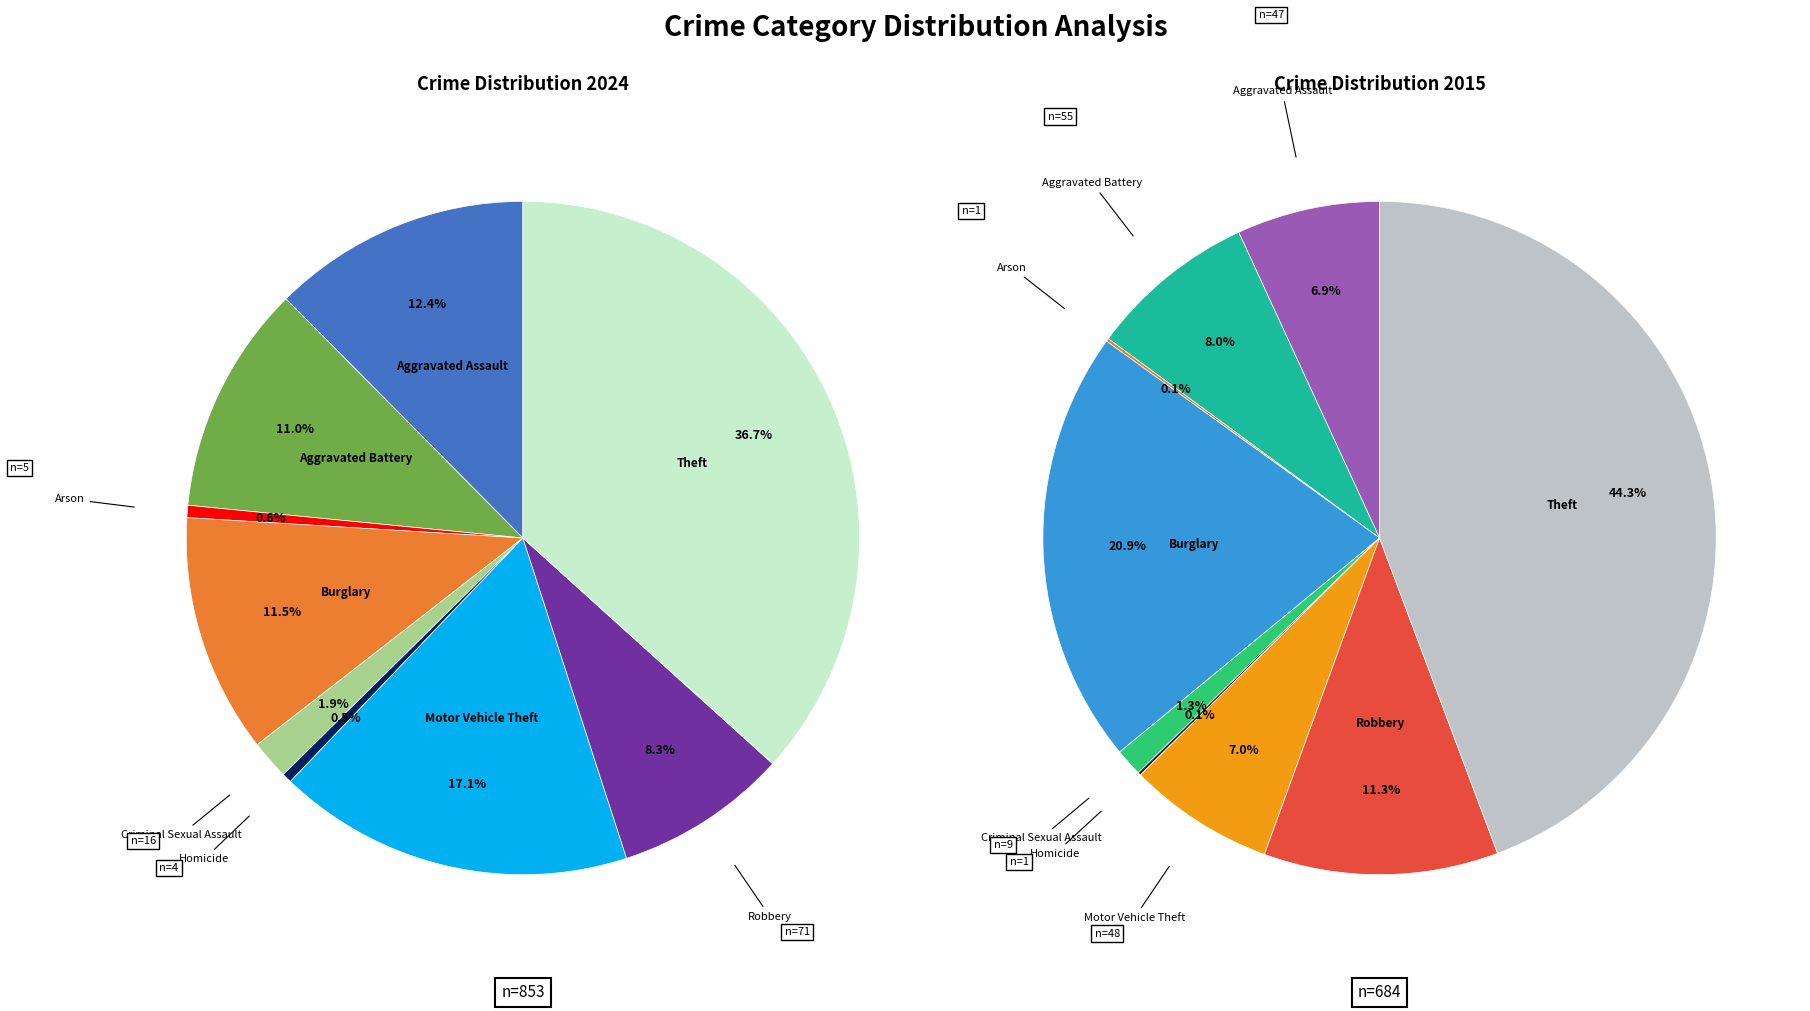

What is the total percentage of 2 and 7?

8.9%